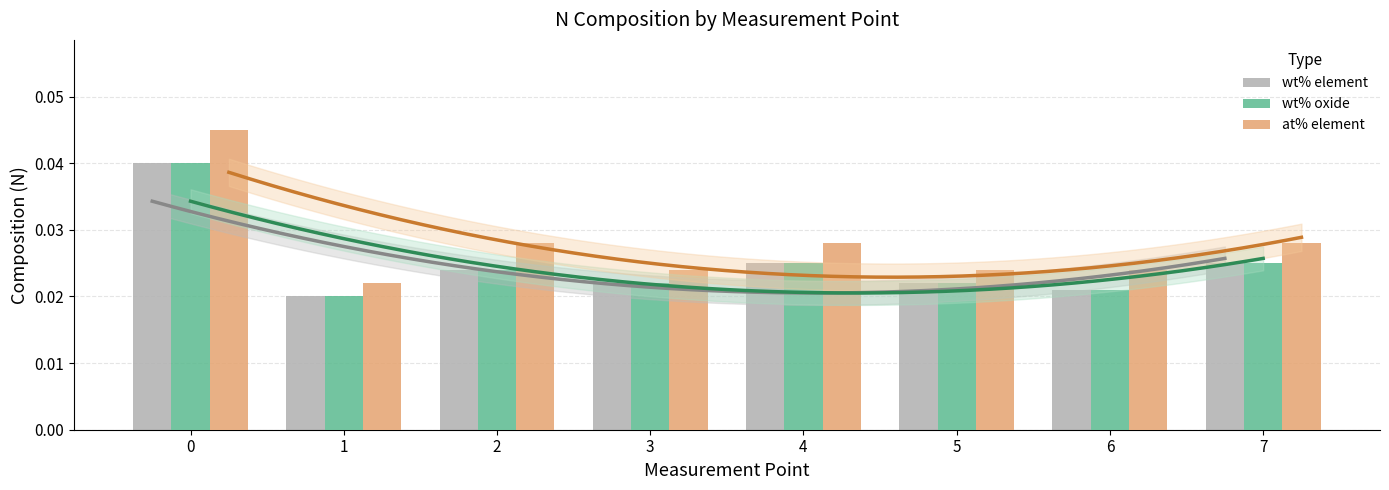

What is the sum of the wt% element values at 5 and 0?

0.1